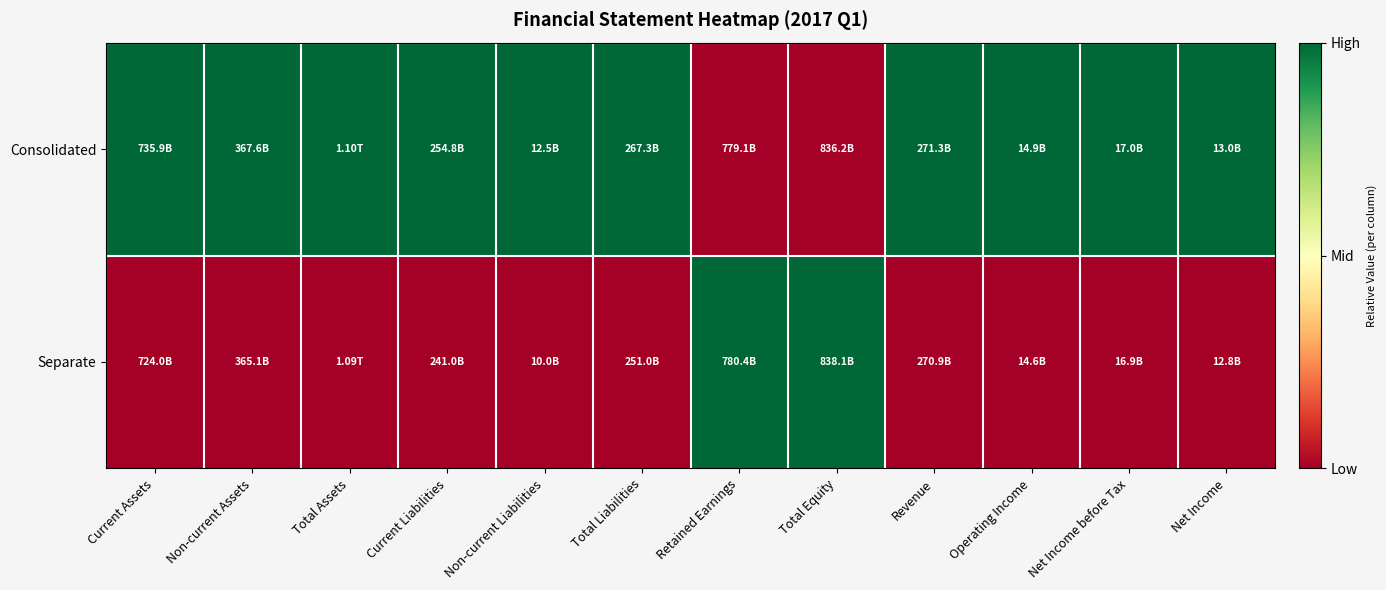

Count the number of categories in the chart.

12